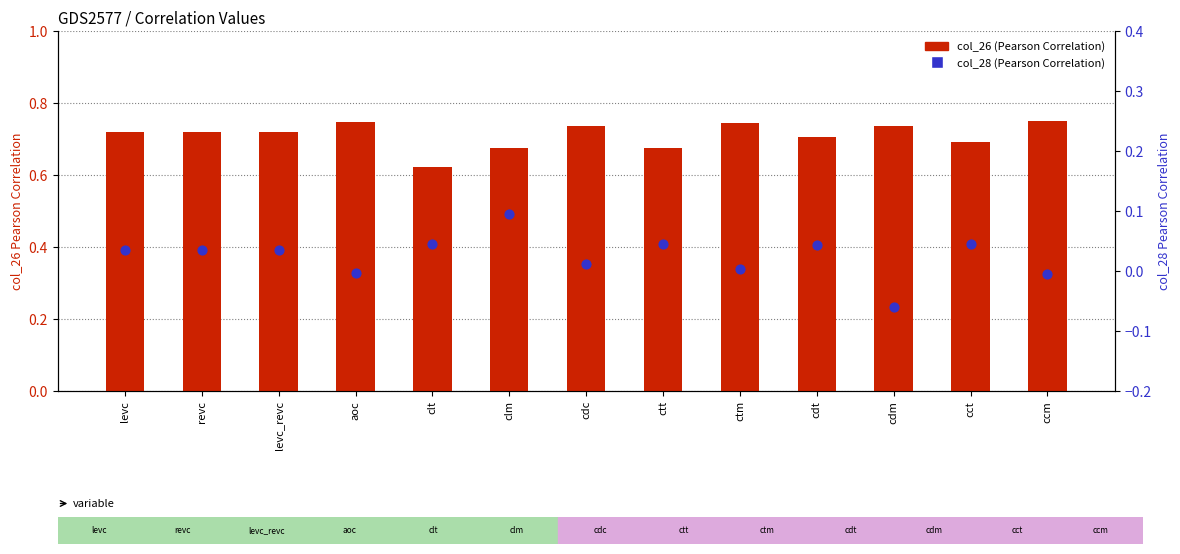

Which series has the widest spread of Y values?

col_28 (Pearson)